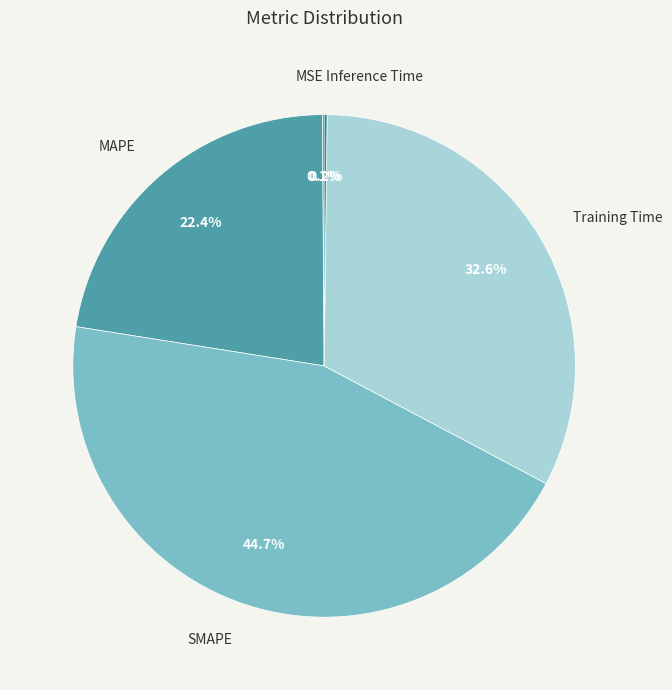

Is there any slice that represents more than half of the pie?

No